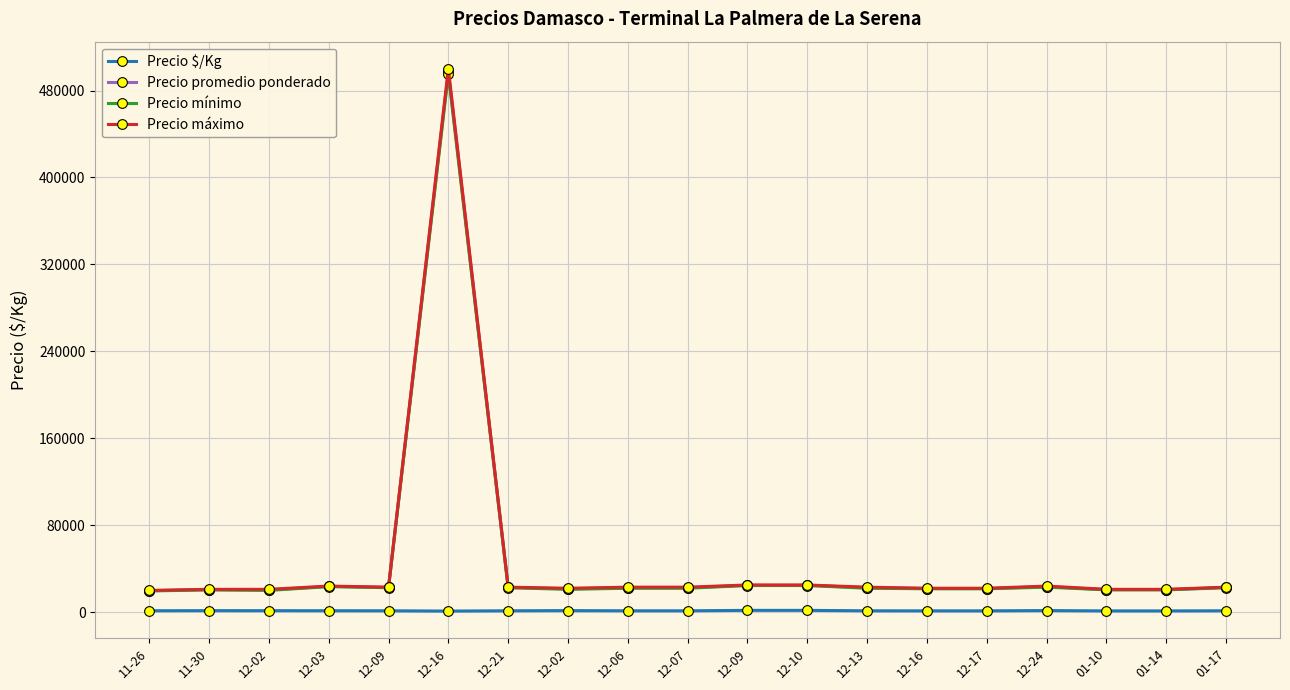

At how many categories does at least one series exceed 228687?

1